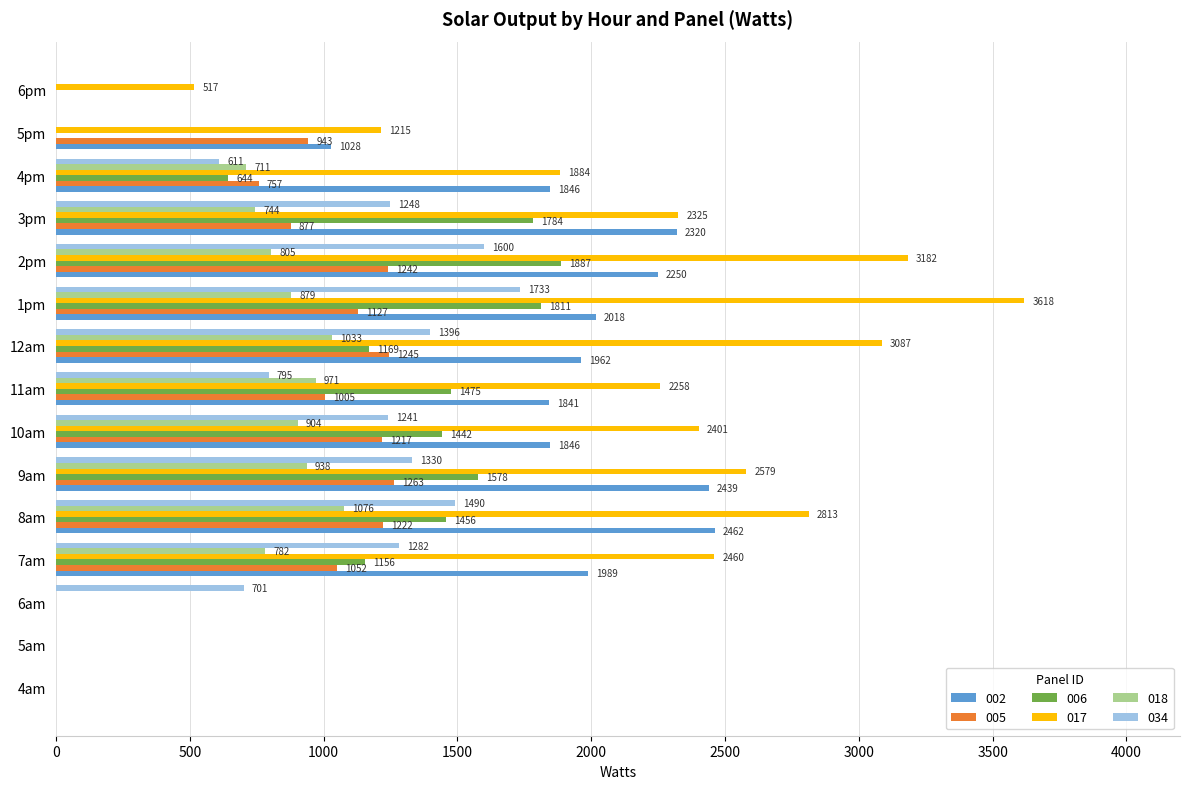

At which category is the sum across all series the highest?

1pm